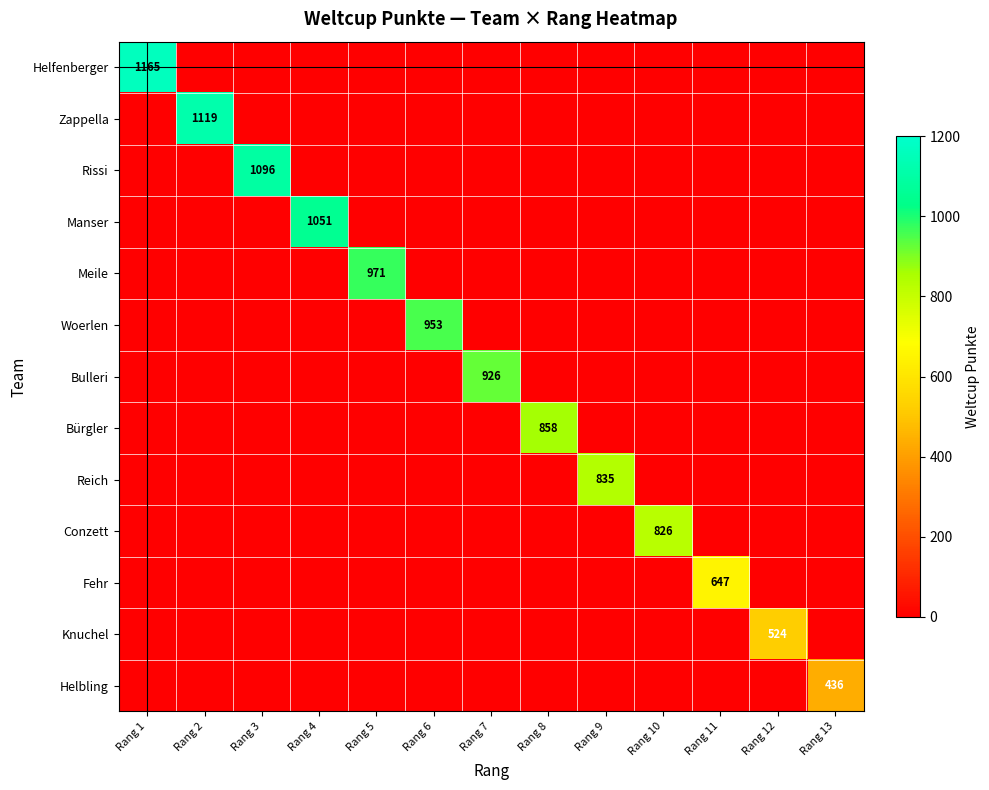

The value of Meile at Rang 5 is 971. True or false?

True